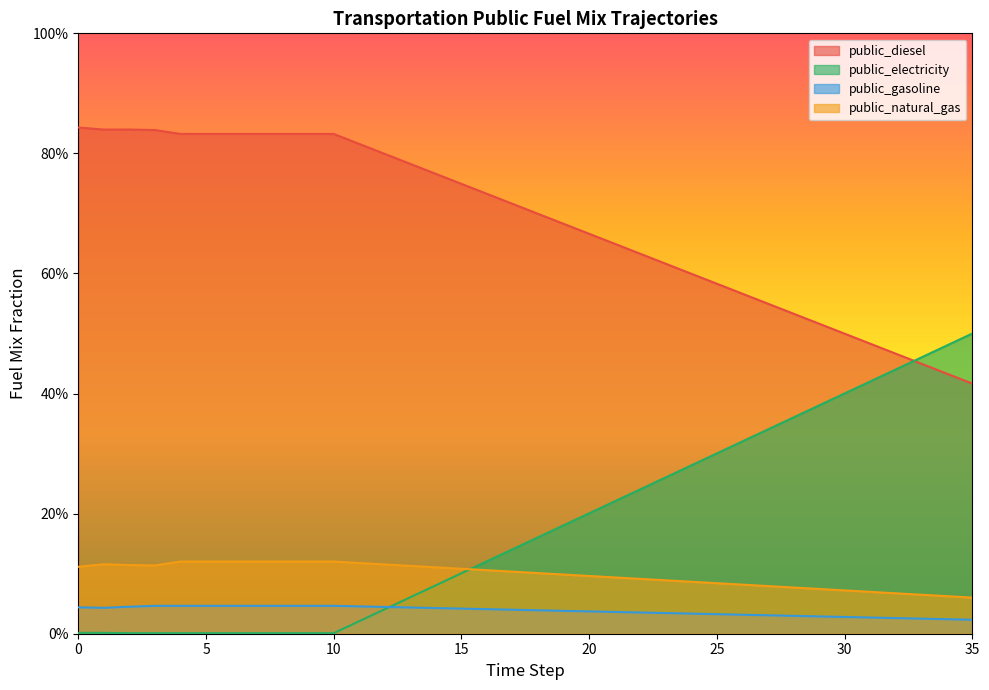

The frac_trns_fuelmix_public_electricity series shows 0.0 at 8. True or false?

False